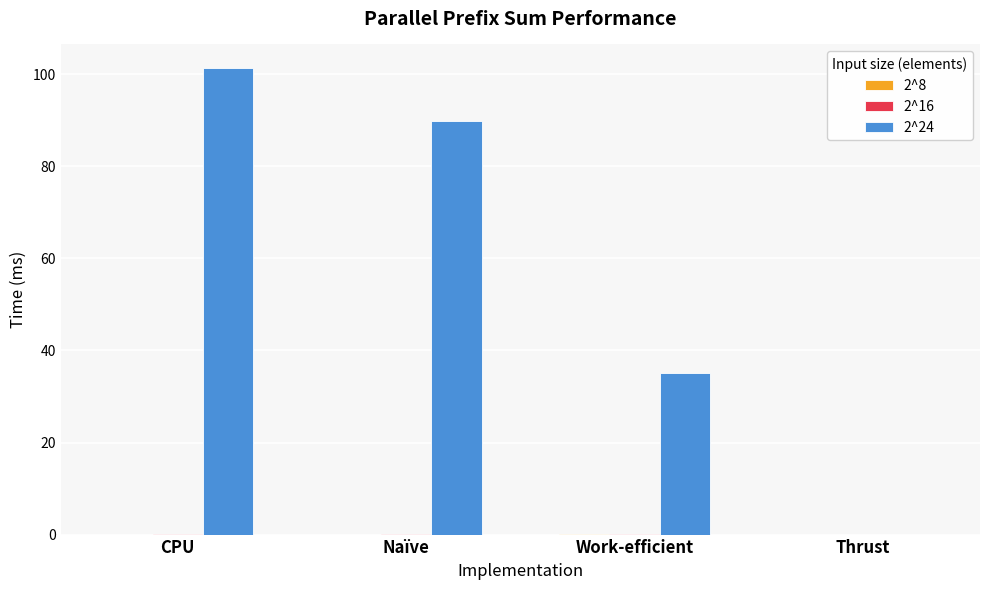

Which series has the largest total across all categories?

2^24